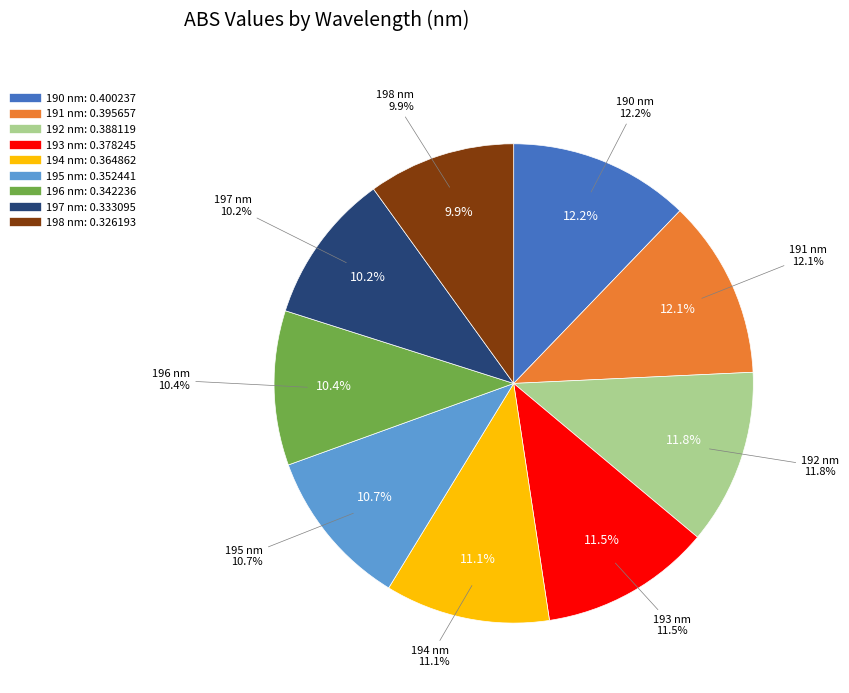

Rank the categories by value from lowest to highest.

198, 197, 196, 195, 194, 193, 192, 191, 190